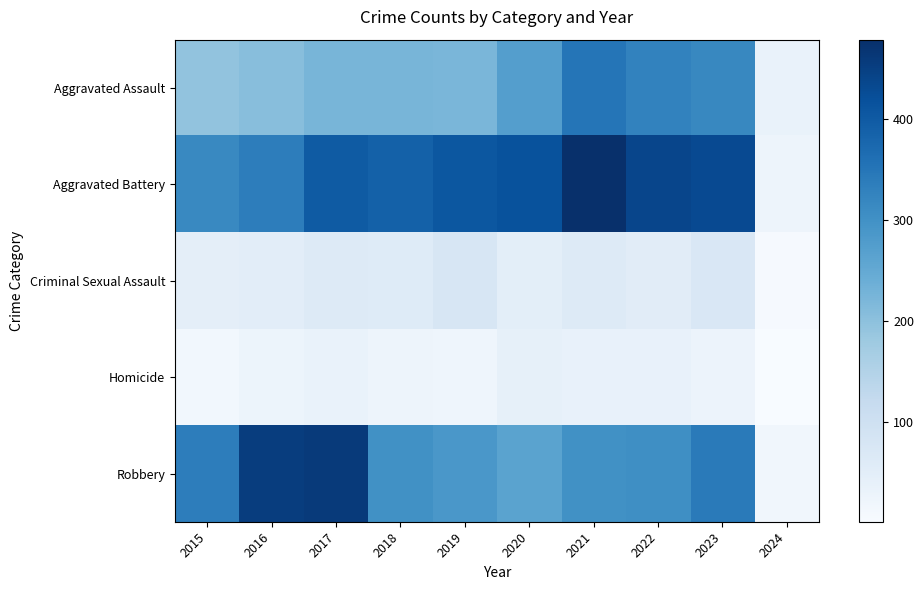

Reading left to right, list all the values displayed in this chart.

Aggravated Assault: 2015=194	2016=206	2017=225	2018=225	2019=223	2020=273	2021=352	2022=327	2023=318	2024=33
Aggravated Battery: 2015=316	2016=336	2017=400	2018=389	2019=407	2020=416	2021=479	2022=439	2023=432	2024=25
Criminal Sexual Assault: 2015=46	2016=50	2017=62	2018=60	2019=77	2020=48	2021=61	2022=55	2023=73	2024=6
Homicide: 2015=15	2016=26	2017=33	2018=25	2019=22	2020=41	2021=38	2022=36	2023=28	2024=1
Robbery: 2015=337	2016=454	2017=460	2018=301	2019=287	2020=263	2021=300	2022=304	2023=341	2024=16